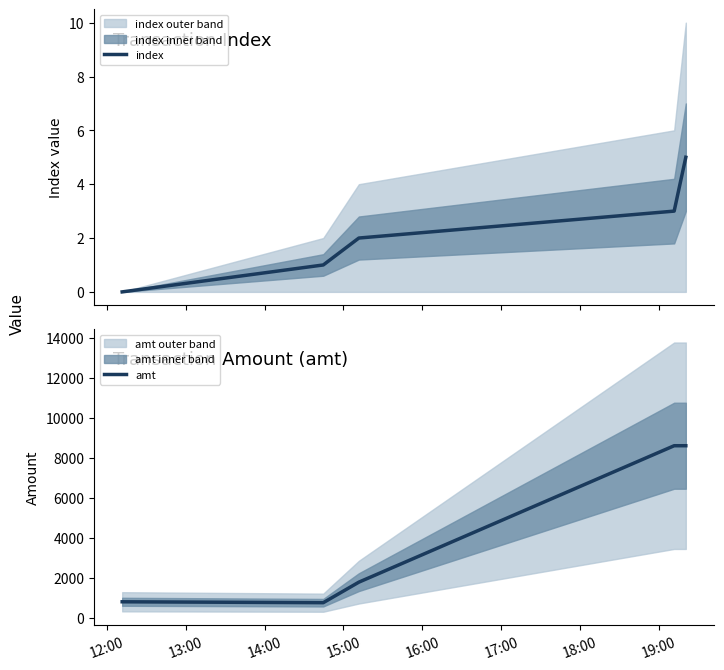

What is the minimum value for amt?

754